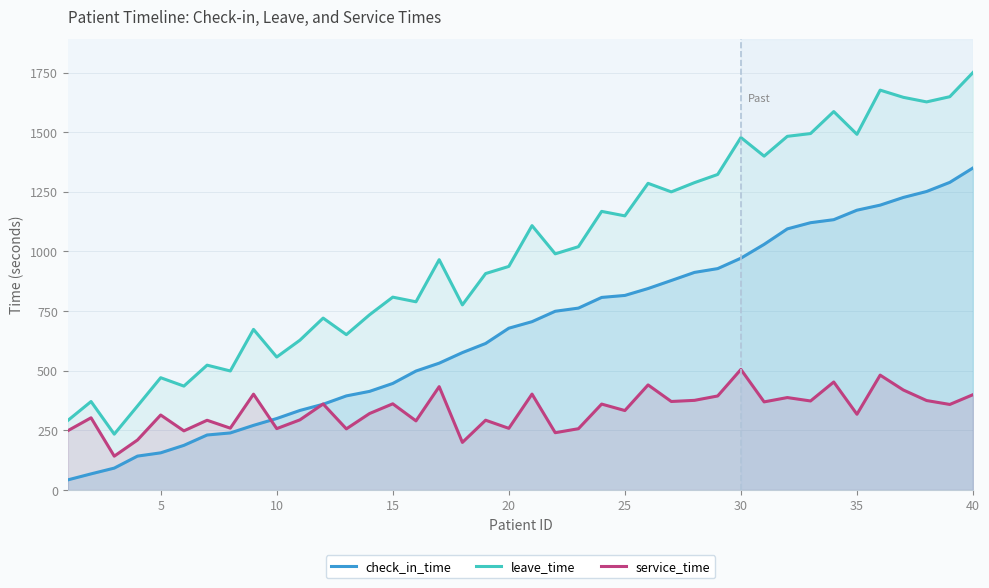

How many values in the service_time series exceed 358?

20